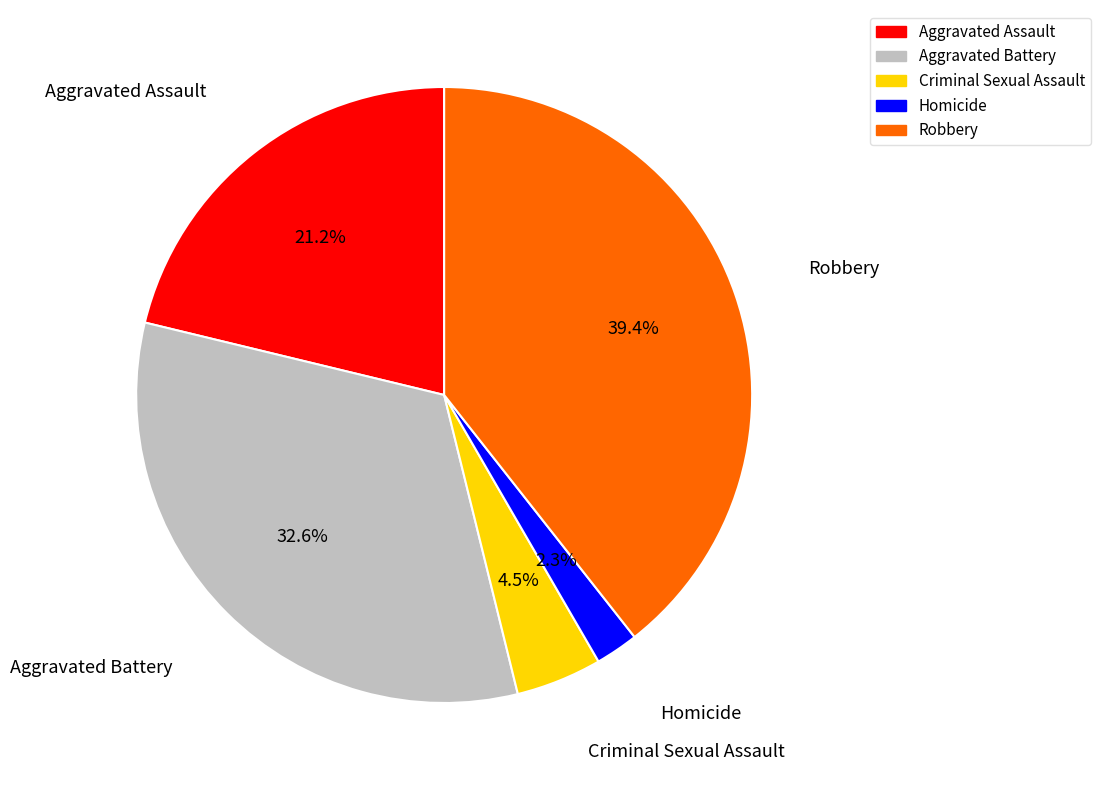

Does any single category account for the majority?

No